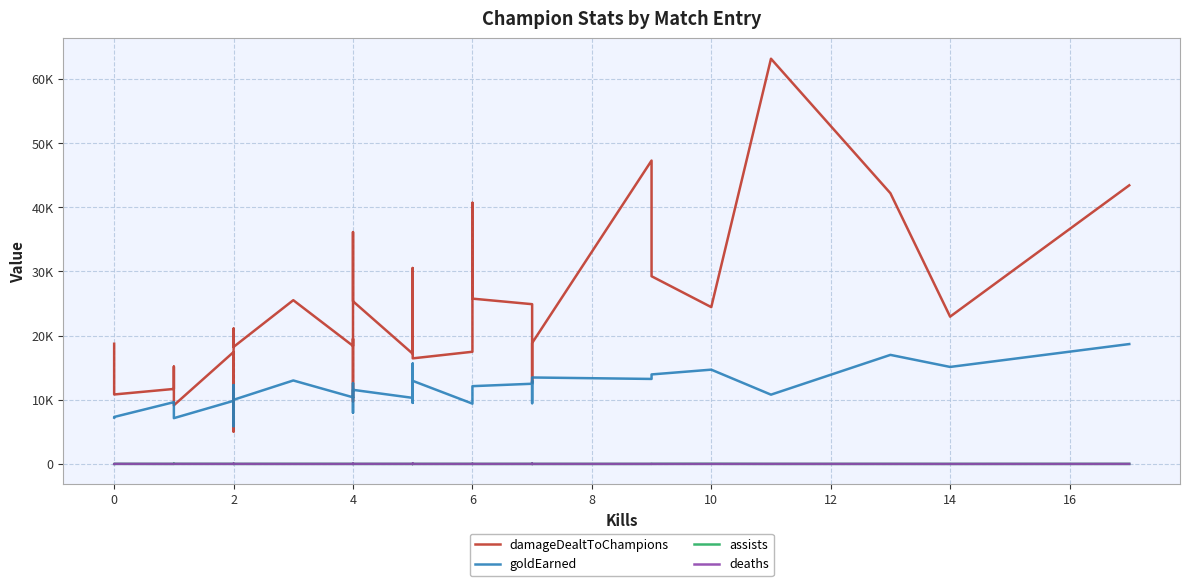

True or false: assists and damageDealtToChampions cross at least once.

False